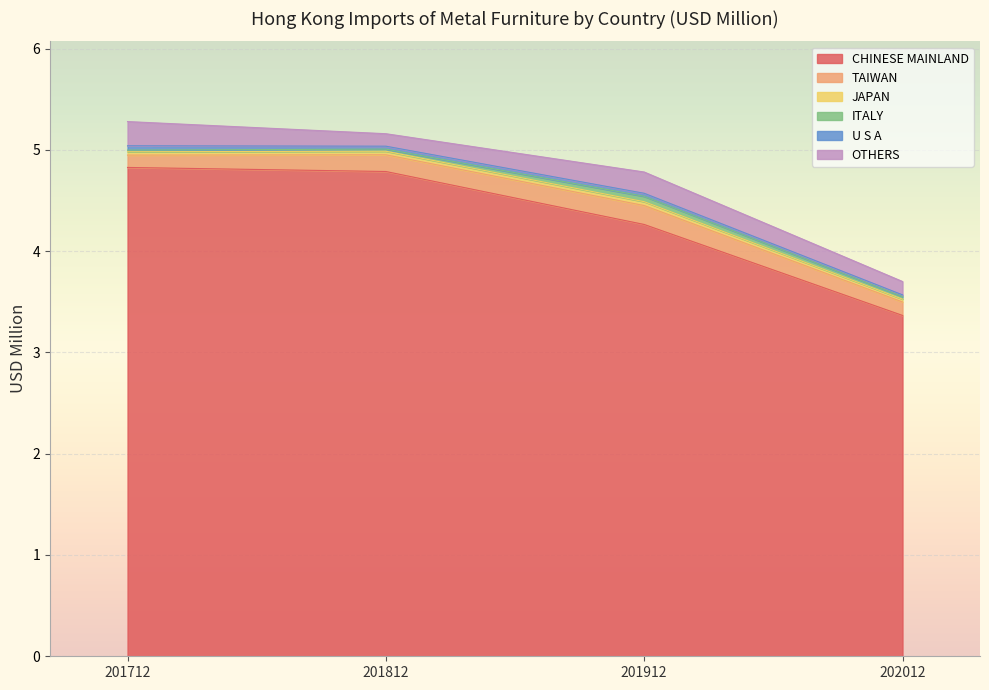

What is the sum of all JAPAN values?

0.1